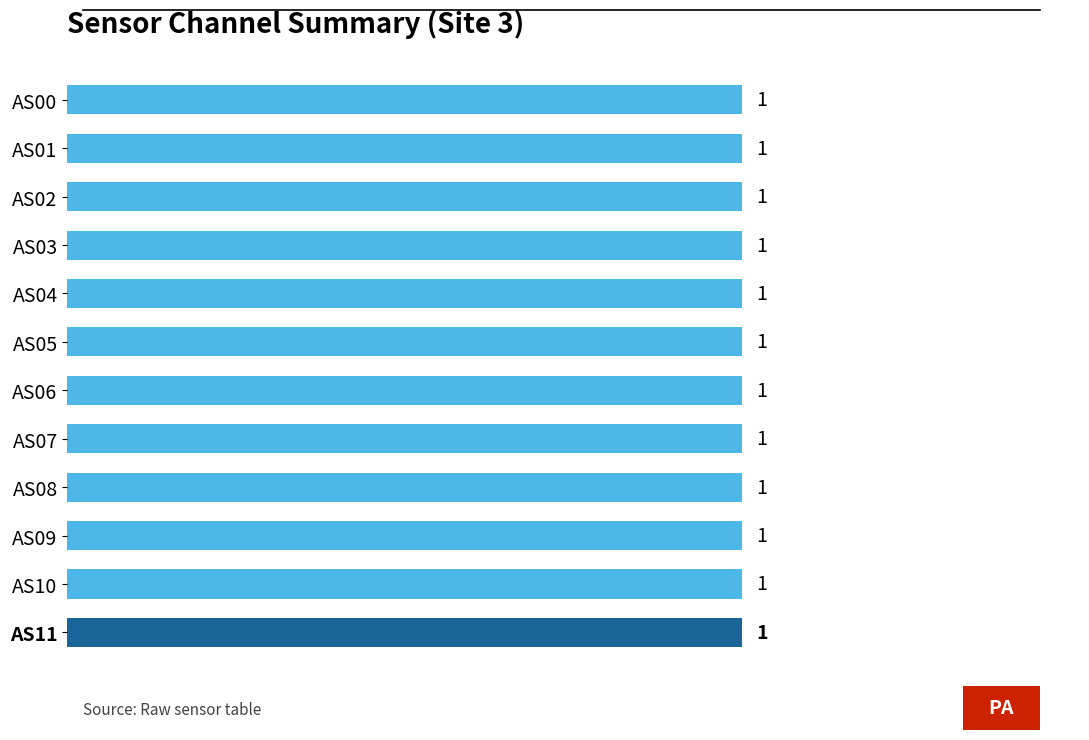

Which category has the lowest value in the On series?

AS00